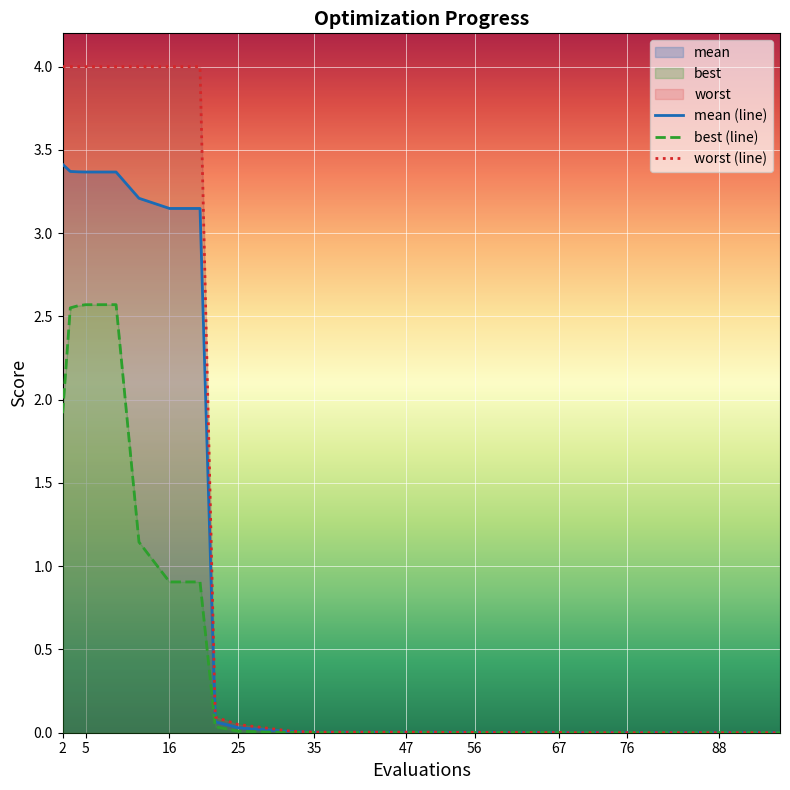

What is the sum of all worst (line) values?

32.2